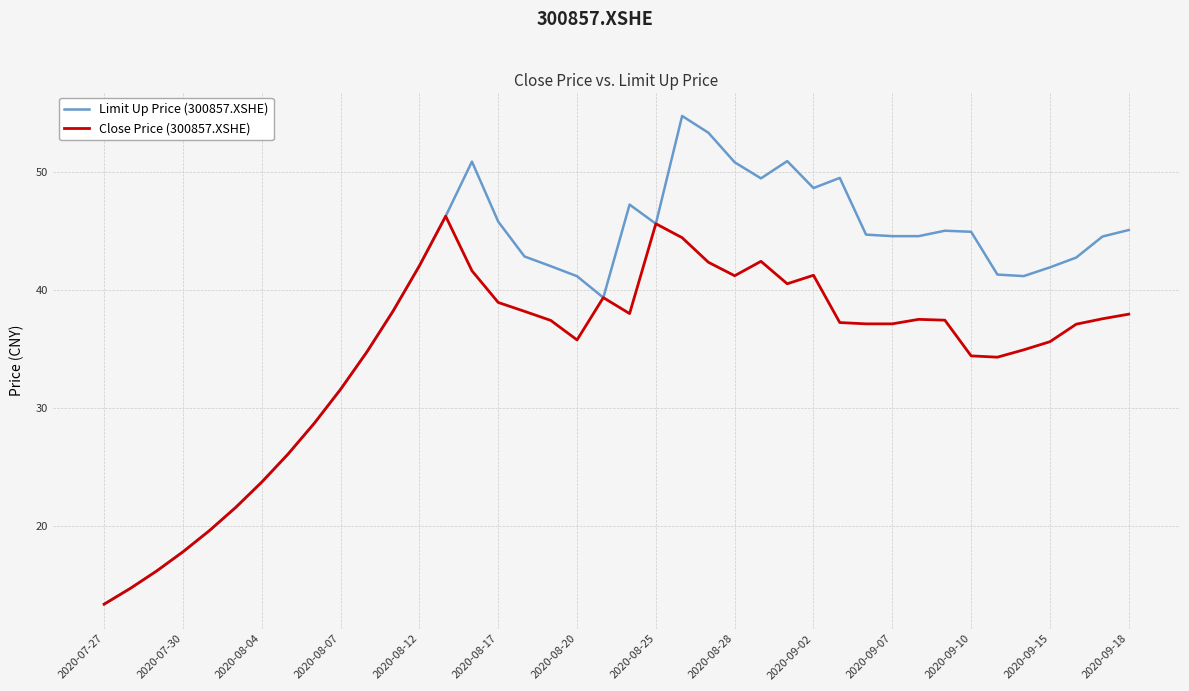

Which series has the largest total across all categories?

Limit Up Price (300857.XSHE)